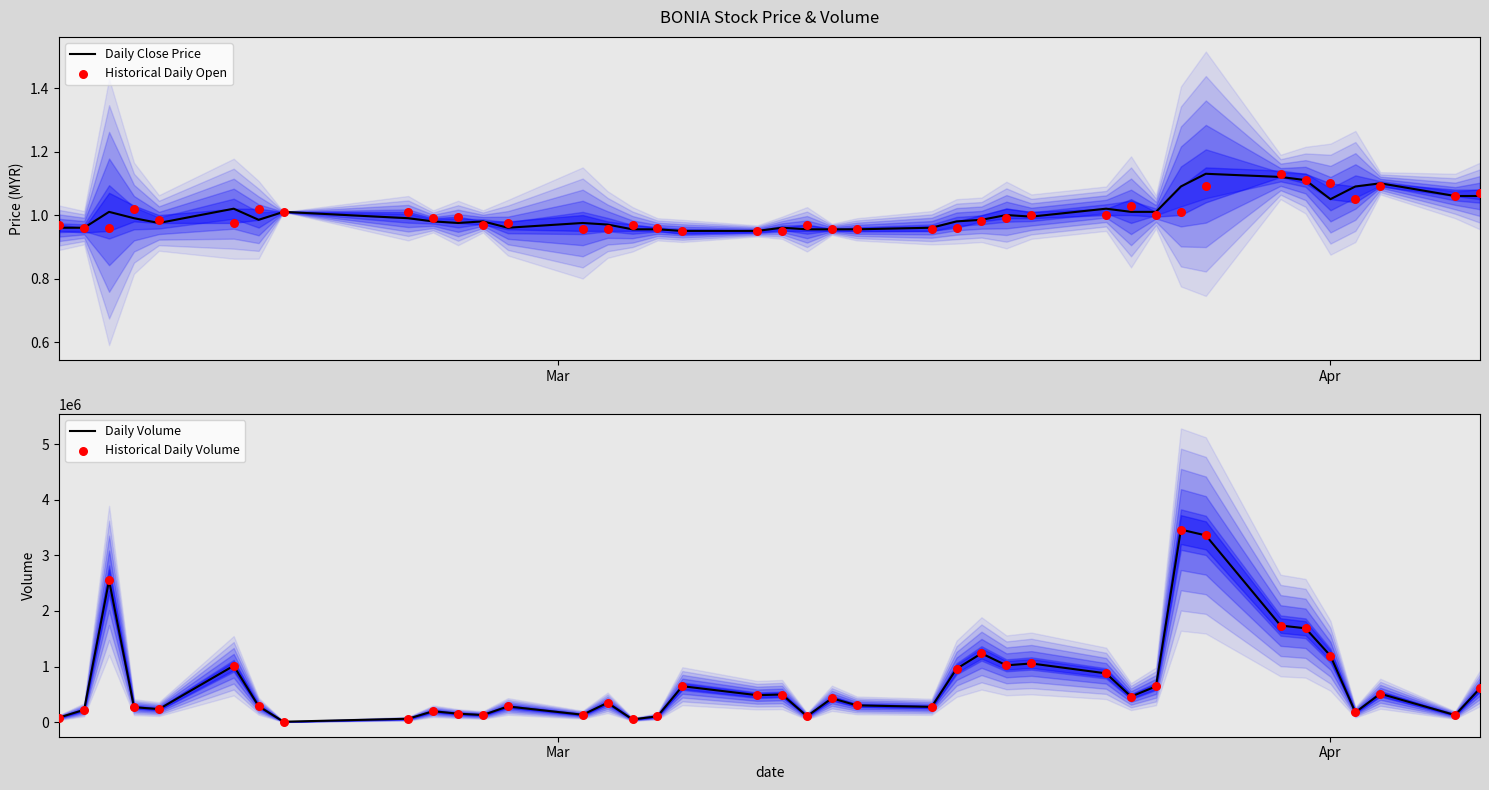

What is the maximum value for Daily Volume?

3462100